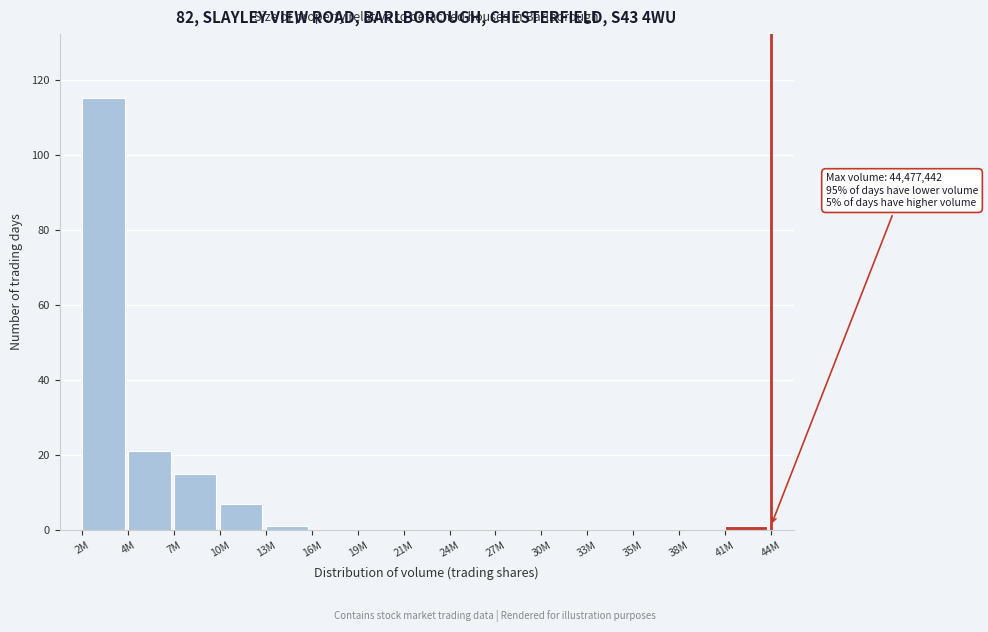

Reading left to right, what are all the values shown in this chart?

2M=115	4M=21	7M=15	10M=7	13M=1	16M=0	19M=0	21M=0	24M=0	27M=0	30M=0	33M=0	35M=0	38M=0	41M=1